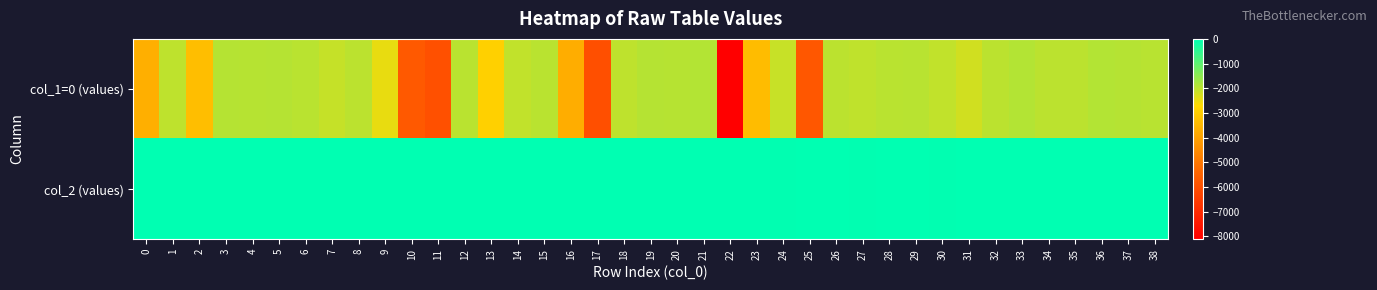

Reading left to right, list all the values displayed in this chart.

col_1=0 (values): 0=-3689	1=-2021	2=-3334	3=-1922	4=-1946	5=-1926	6=-1968	7=-2107	8=-1993	9=-2469	10=-5748	11=-5973	12=-1970	13=-2898	14=-2052	15=-1969	16=-3737	17=-5995	18=-2026	19=-1924	20=-1942	21=-1916	22=-8116	23=-3380	24=-2121	25=-5787	26=-1997	27=-2039	28=-1967	29=-1962	30=-2048	31=-2205	32=-1994	33=-1914	34=-1991	35=-1989	36=-1913	37=-1926	38=-1963
col_2 (values): 0=0	1=-6	2=0	3=-14	4=-4	5=-9	6=-10	7=-3	8=-3	9=-2	10=0	11=-9	12=-6	13=-9	14=-14	15=-2	16=-9	17=-6	18=-3	19=-5	20=-4	21=-8	22=0	23=-1	24=-16	25=-1	26=-2	27=-16	28=-15	29=-3	30=-16	31=-2	32=-6	33=-11	34=-10	35=-2	36=-6	37=-7	38=-4